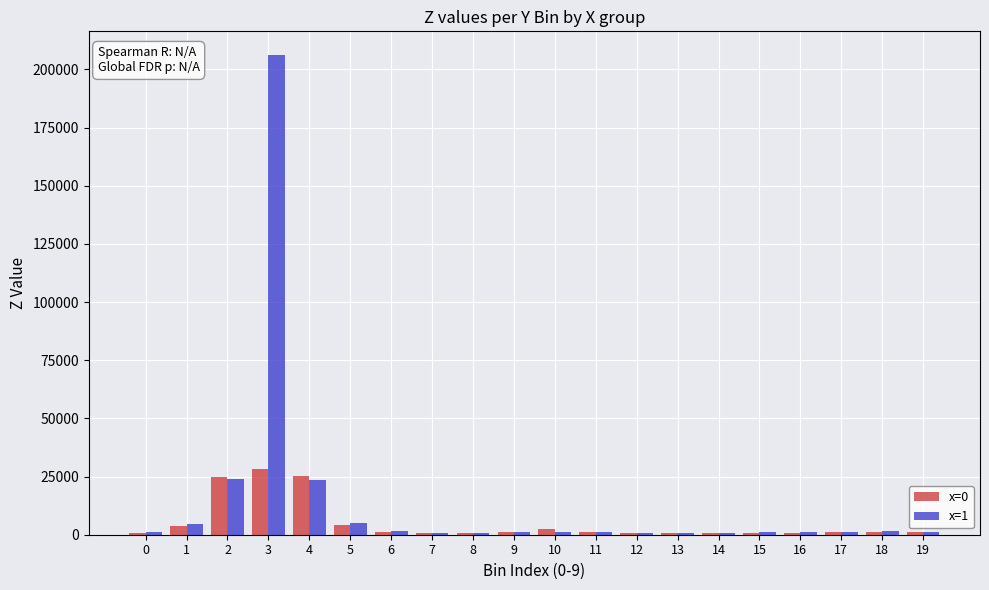

The value of x=1 at 1 is 4725.6. True or false?

True